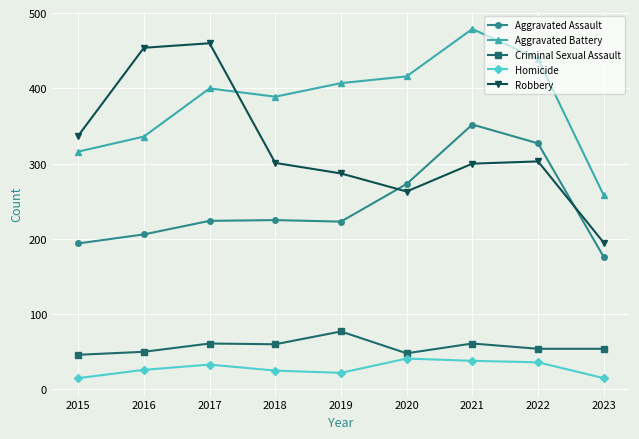

Which series has the largest range (max minus min)?

Robbery